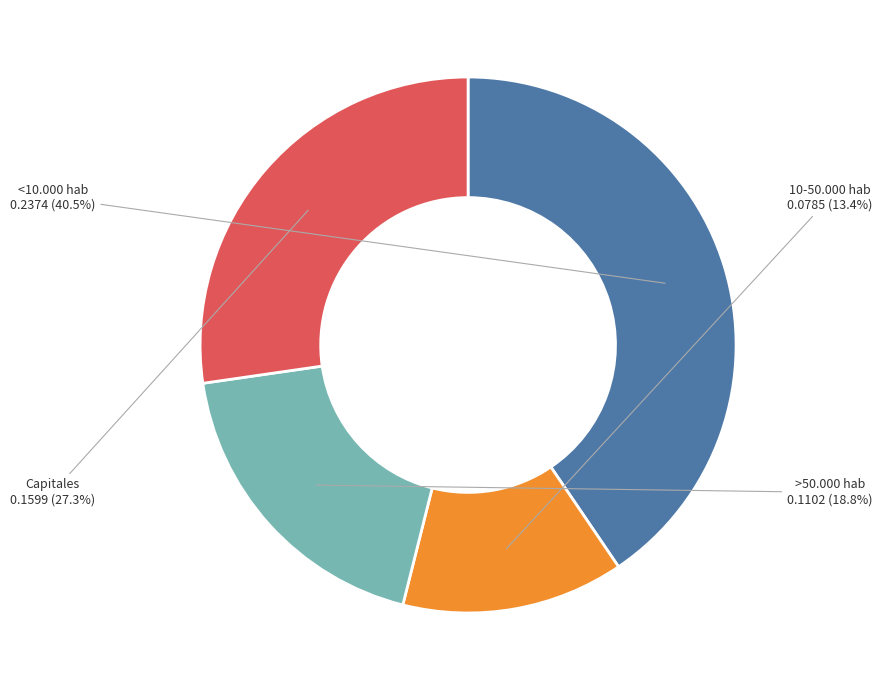

To the nearest percent, what portion does 10-50.000 hab represent?

13%